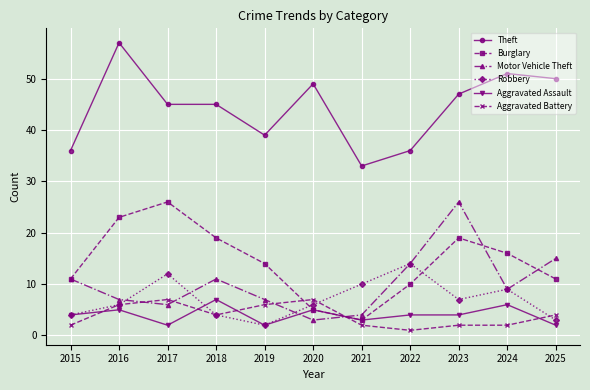

Which series has the largest range (max minus min)?

Theft